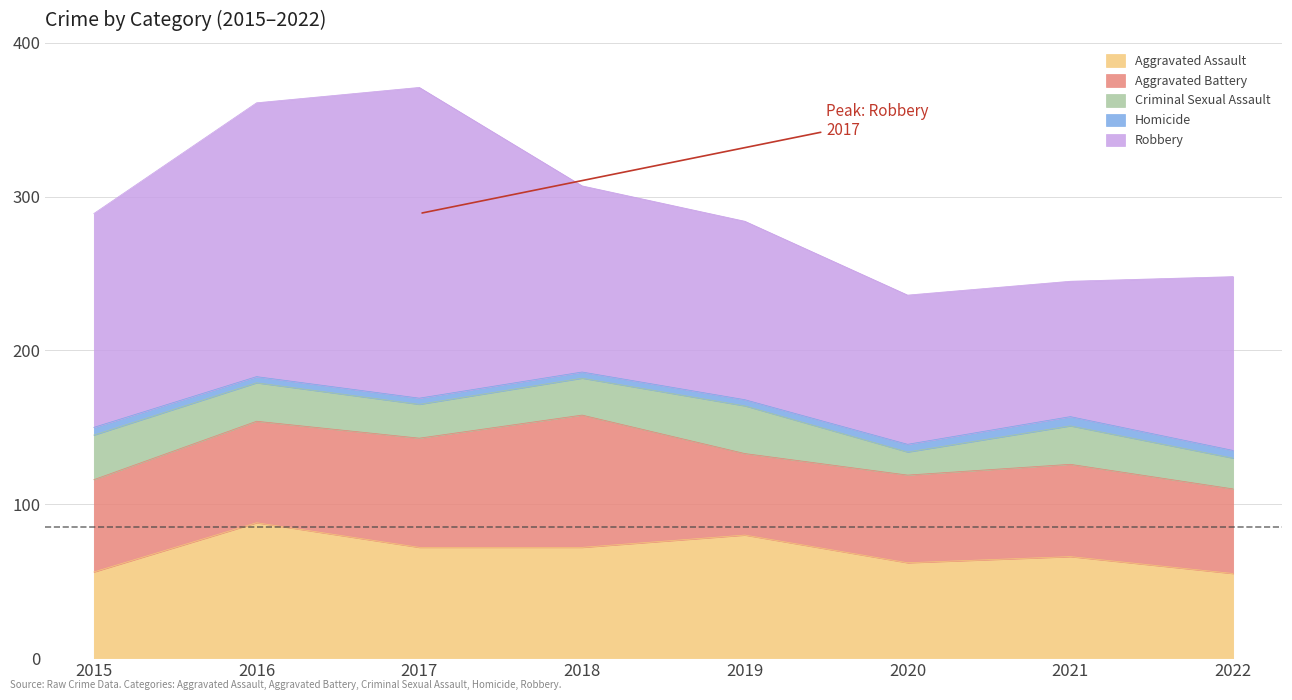

At which category is the sum across all series the highest?

2017